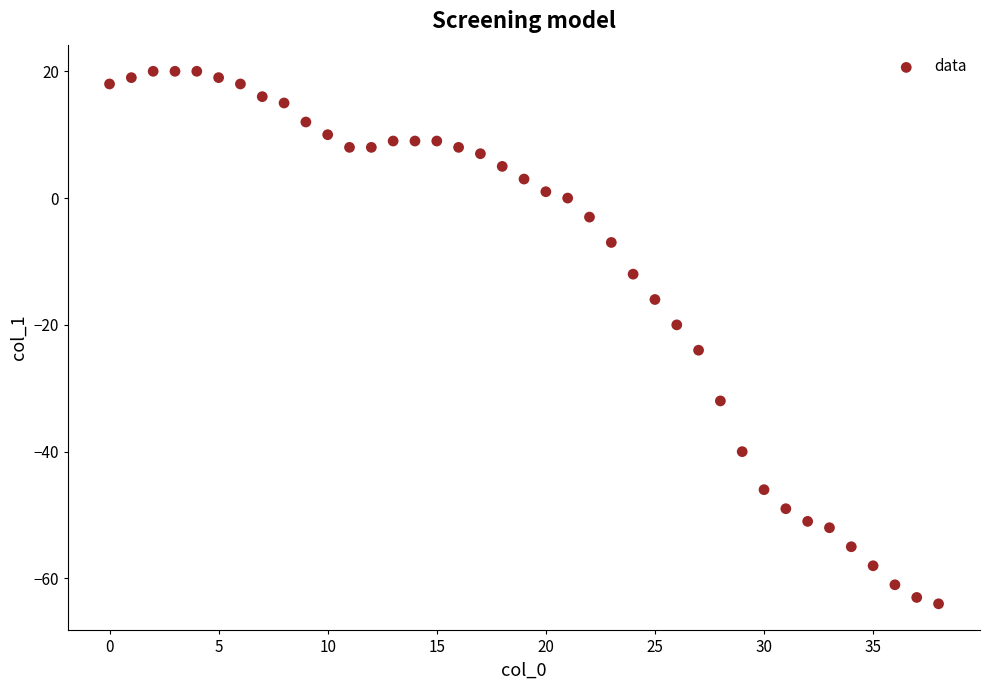

What is the range of Y values (max minus min)?

84